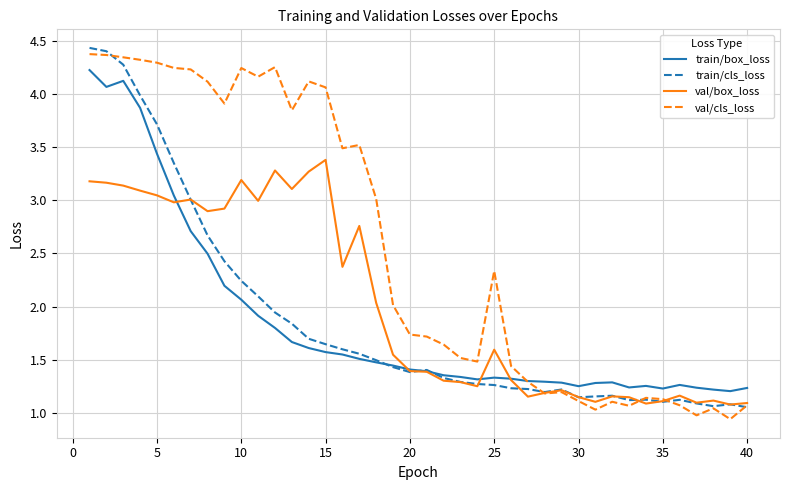

What is the maximum value for val/box_loss?

3.4